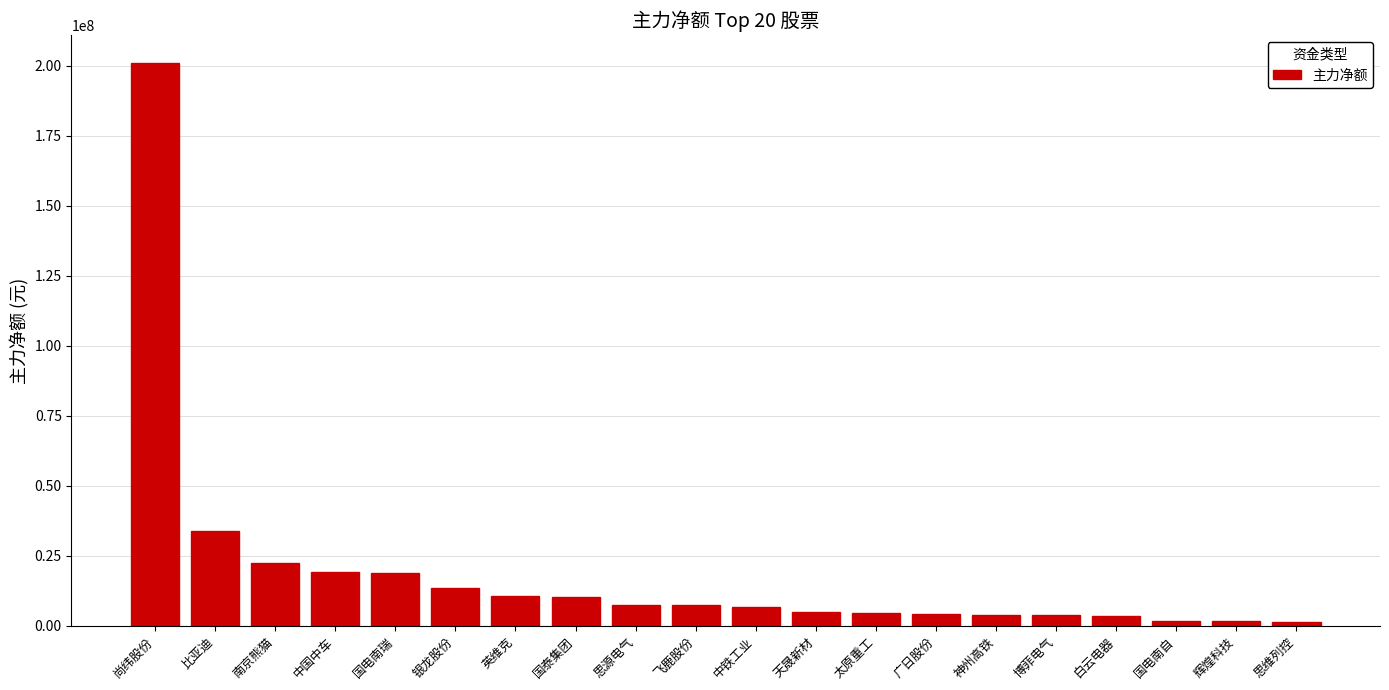

True or false: the data shows 4995244 at 中国中车.

False